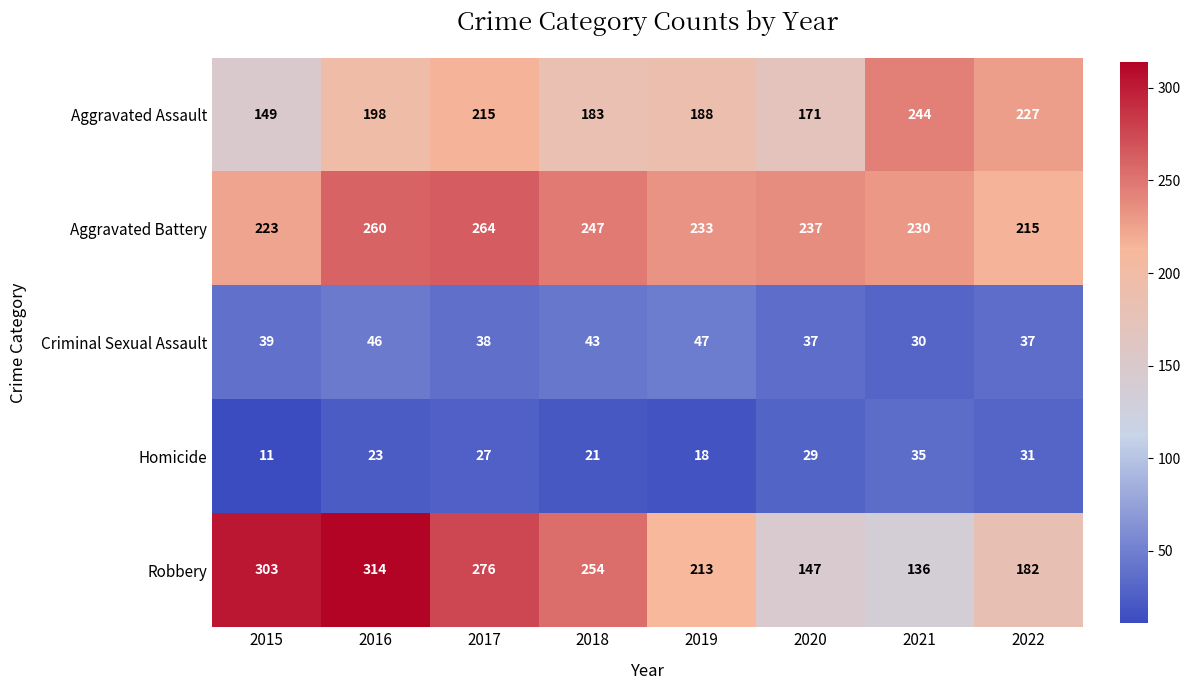

Rank the series by their maximum value, from lowest to highest.

Homicide, Criminal Sexual Assault, Aggravated Assault, Aggravated Battery, Robbery